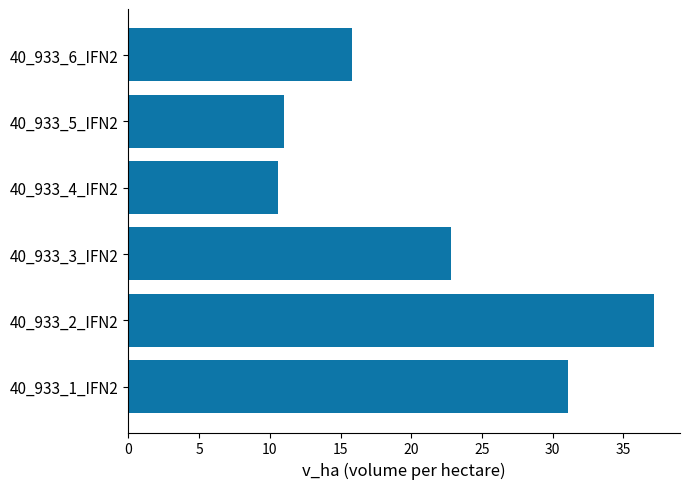

What value does the data have at 40_933_3_IFN2?

22.8